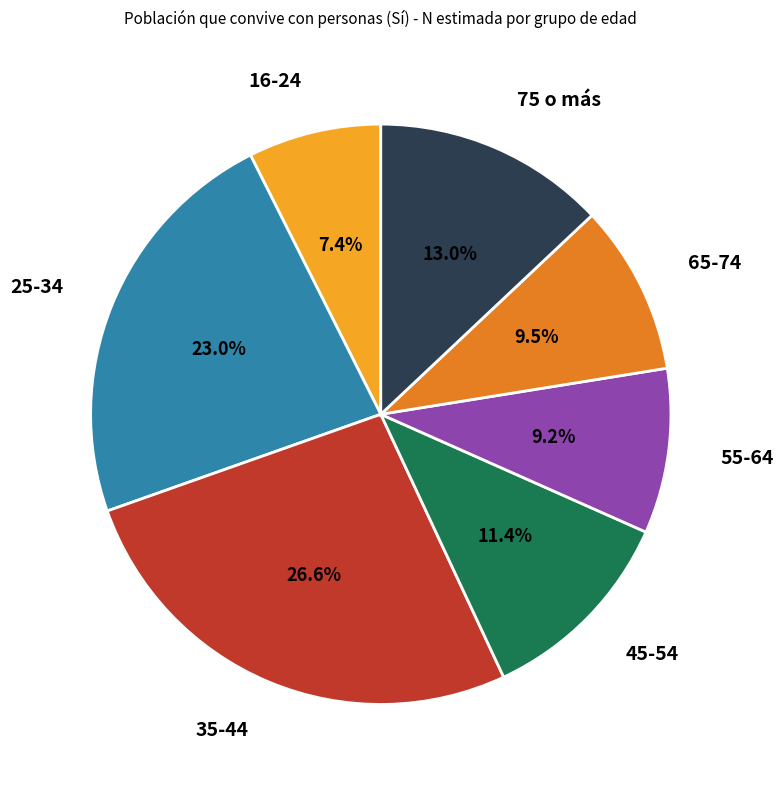

To the nearest percent, what is the difference between the 75 o más and 55-64 slice percentages?

4%